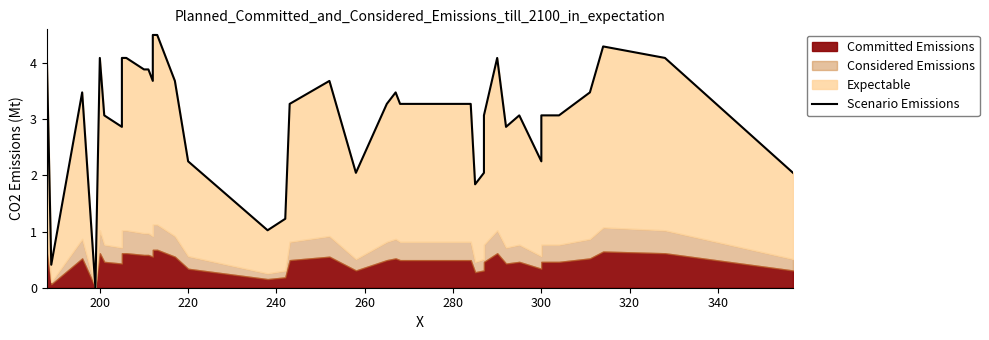

How many points are higher than both their immediate neighbors (excluding endpoints)?

8